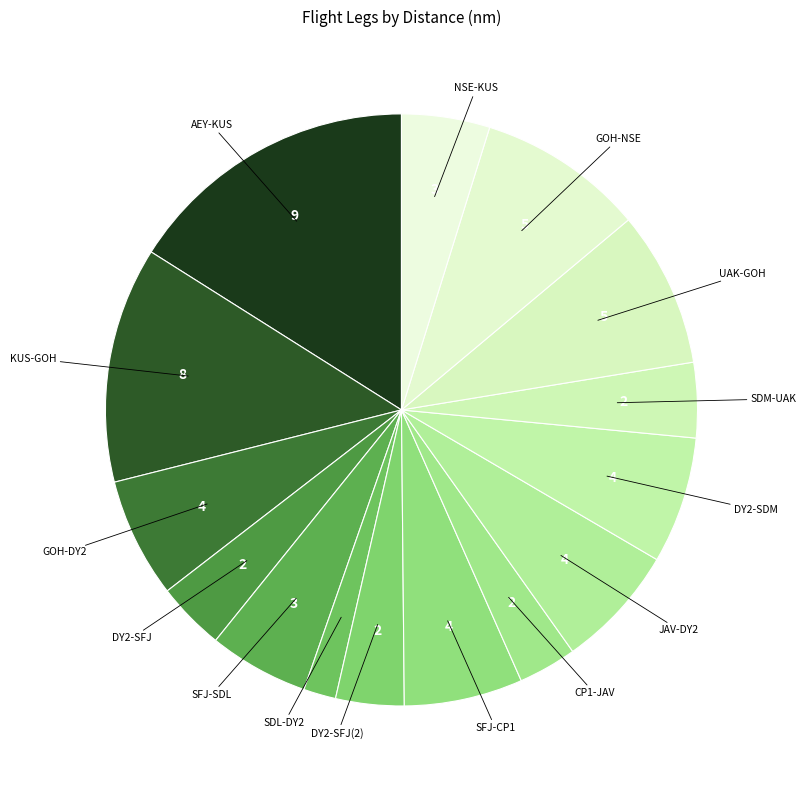

What is the largest slice in the pie chart?

AEY-KUS